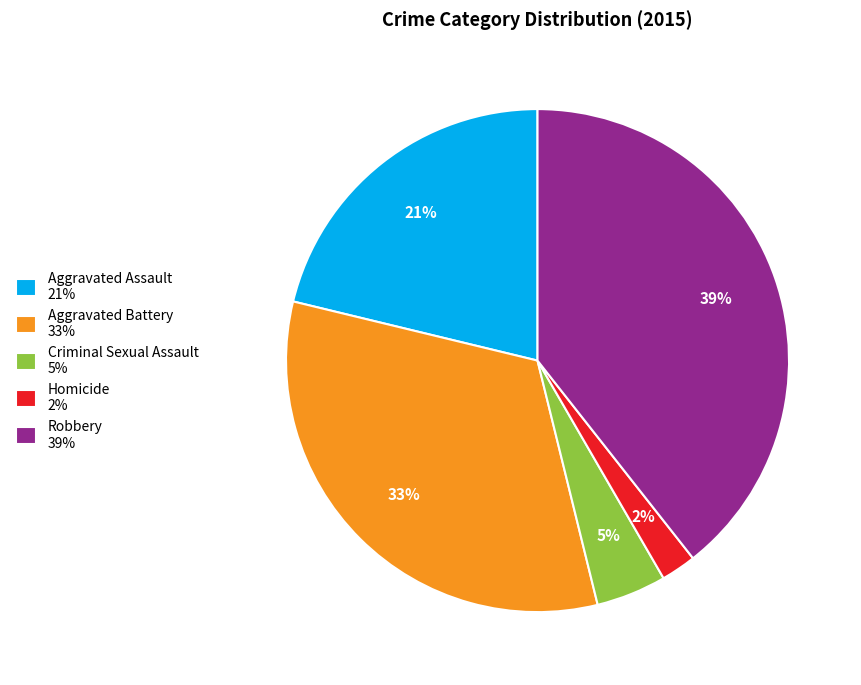

To the nearest percent, what is the difference between the largest and smallest slice percentages?

37%